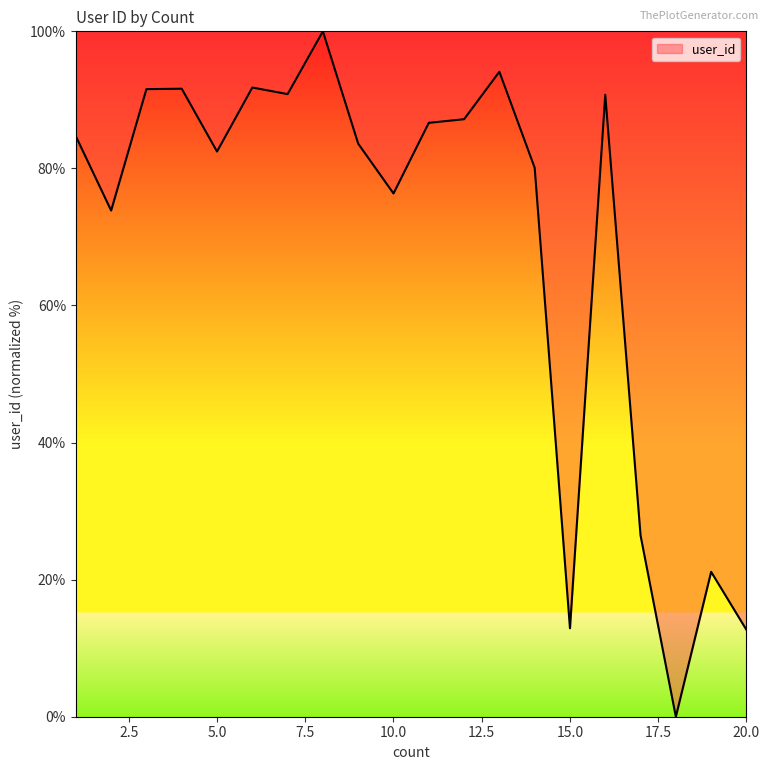

What is the sum of all values?

1378.7